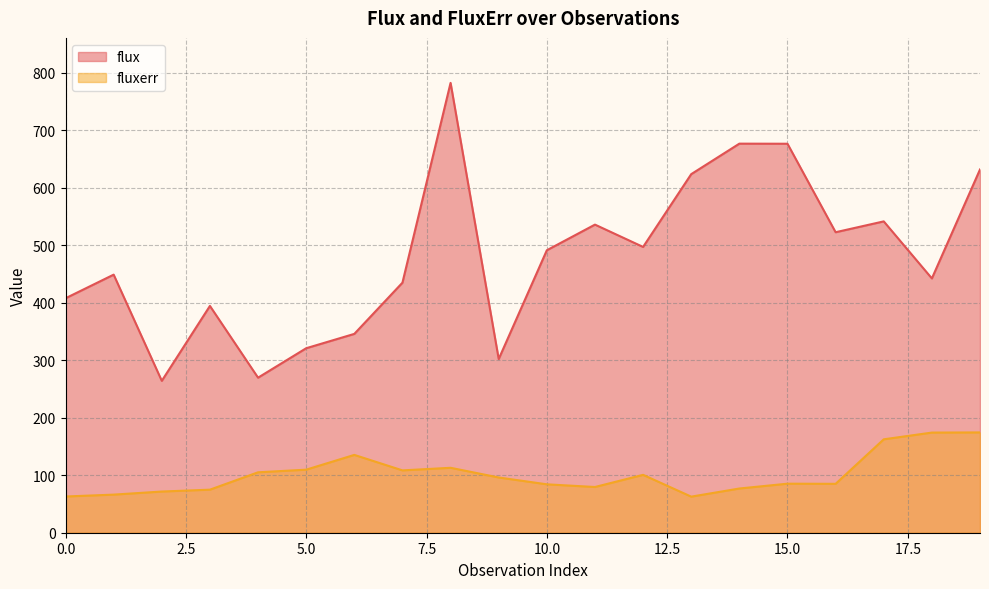

What is the average value of the fluxerr series?

101.4